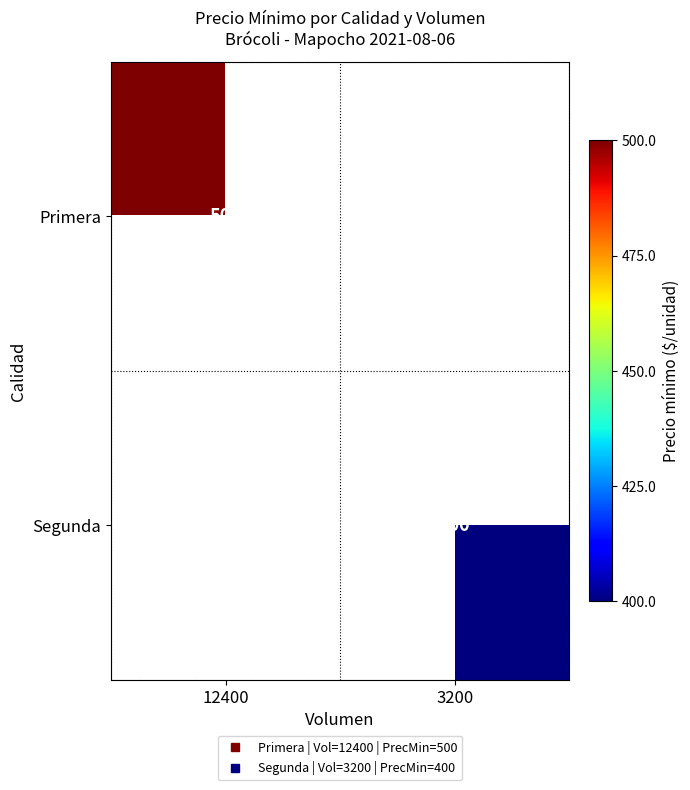

The Primera series shows 887.7 at 12400. True or false?

False